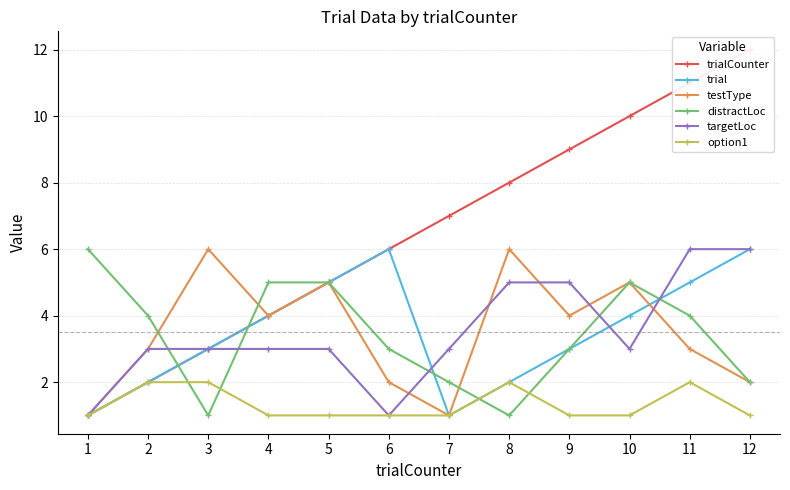

At which label does testType reach its minimum?

1